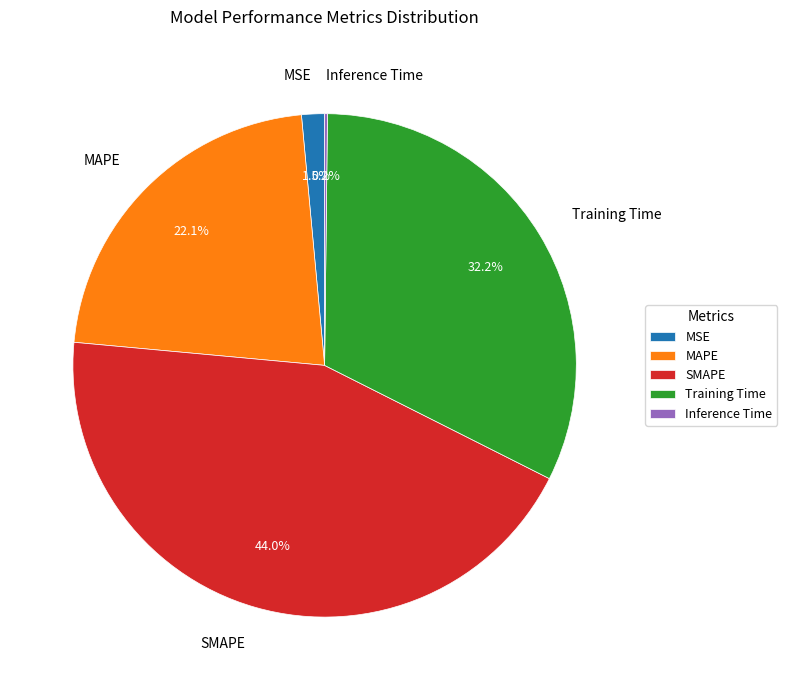

To the nearest percent, what portion does Training Time represent?

32%